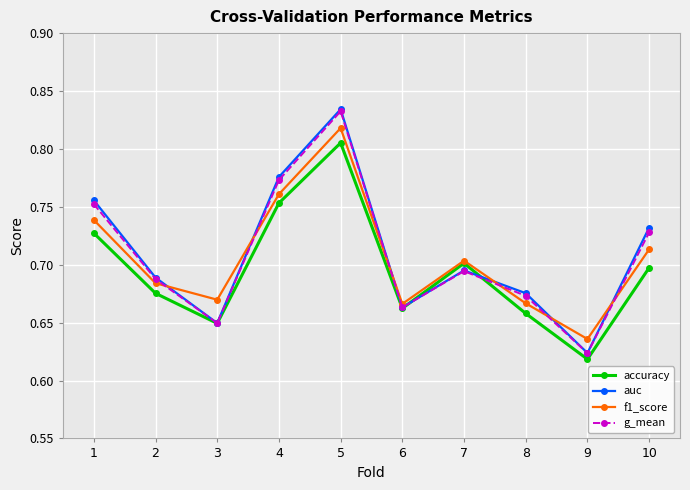

Between 7 and 8, which series saw the biggest shift?

accuracy